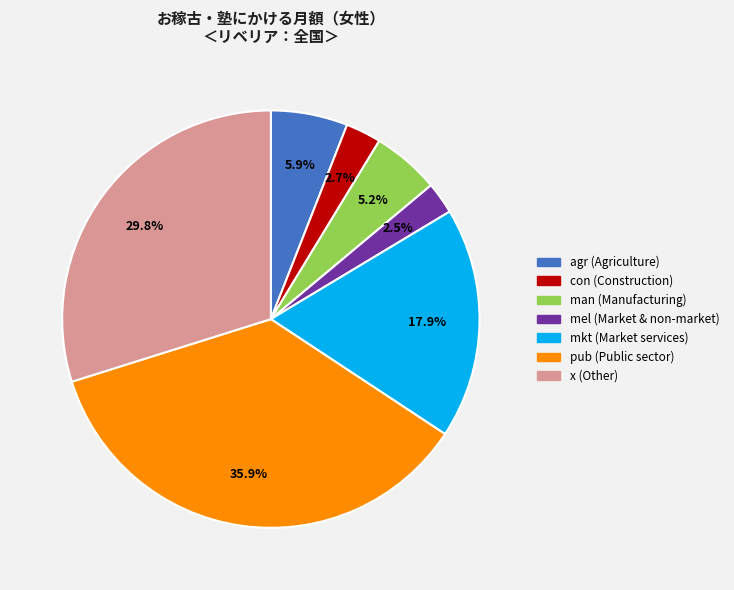

Is there any slice that represents more than half of the pie?

No